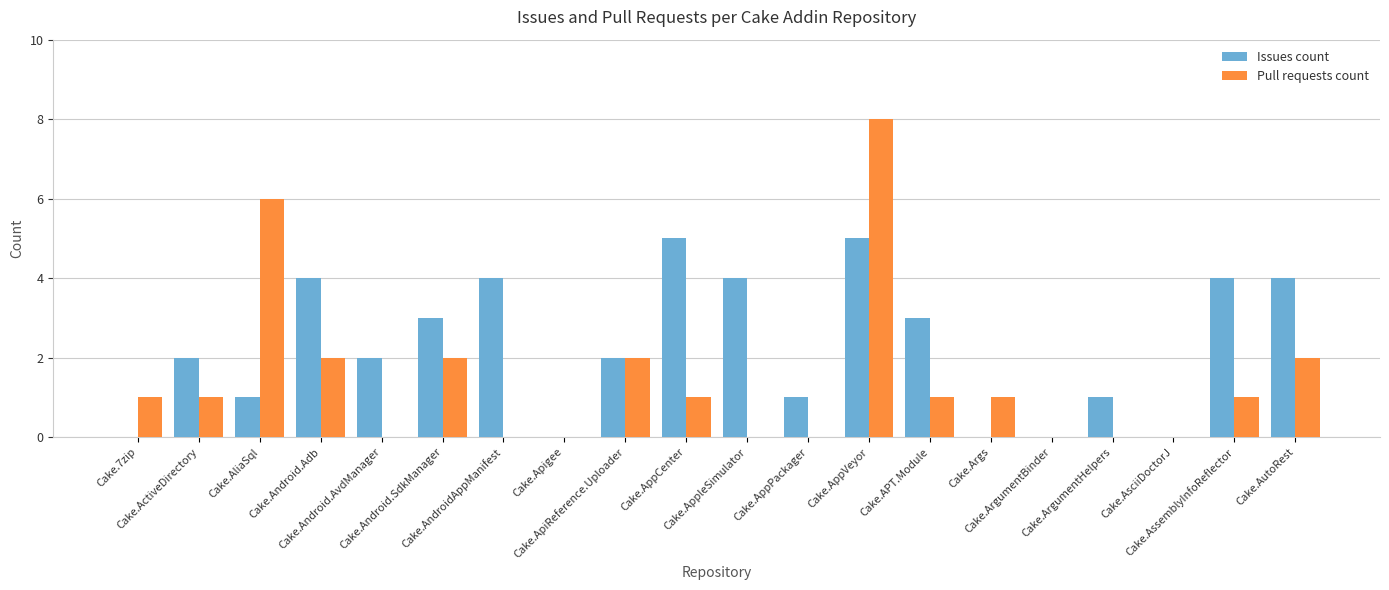

Which series has the largest total across all categories?

Issues count